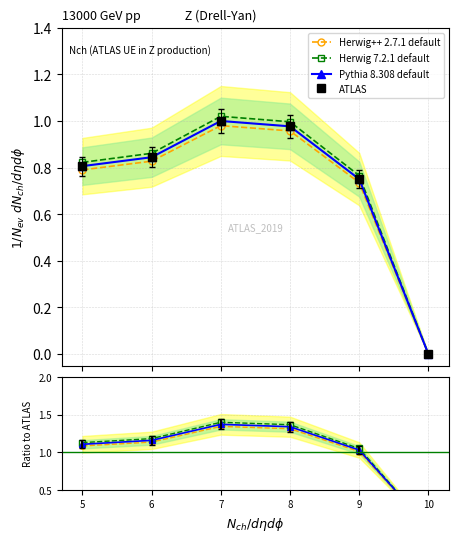

True or false: Pythia 8.308 default and Herwig 7.2.1 default cross at least once.

False